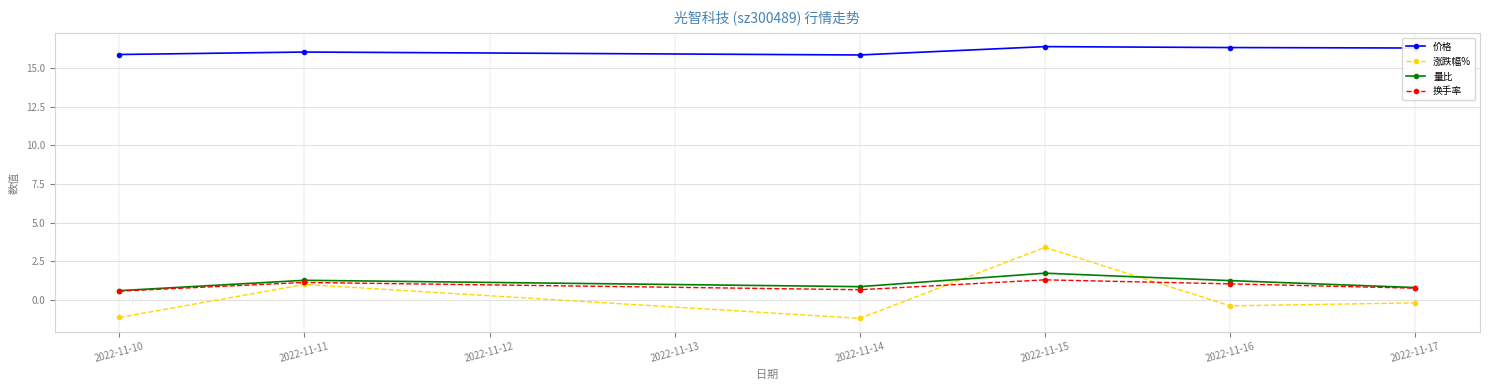

Count the number of categories in the chart.

6